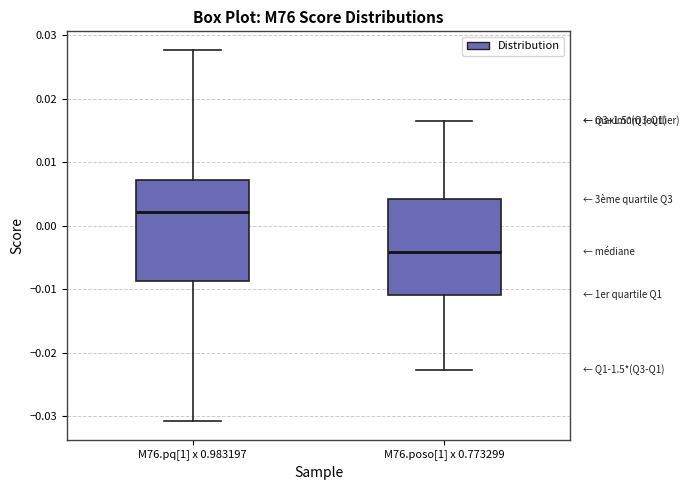

Reading left to right, read every box against the y-axis: the position of its median line, the range the box covers, and the ends of its whiskers. The values are not printed on the chart, so give them approximately, as read against the axis.

M76.pq[1] x 0.983197: median 0.002, box -0.009 to 0.007, whiskers -0.031 to 0.028
M76.poso[1] x 0.773299: median -0.004, box -0.011 to 0.004, whiskers -0.023 to 0.017